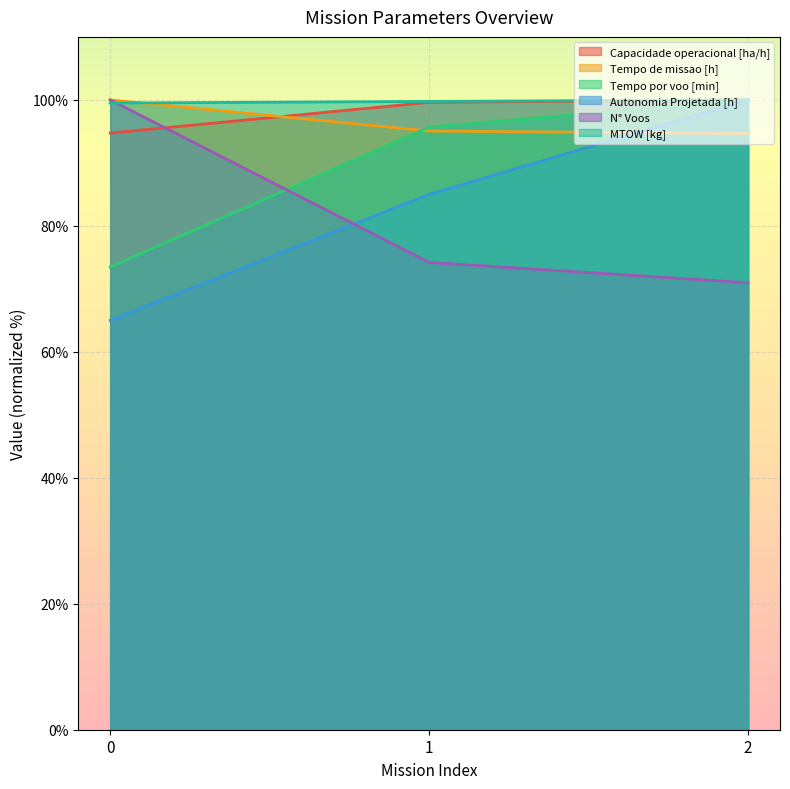

Rank the series by their maximum value, from highest to lowest.

Capacidade operacional [ha/h], Tempo de missao [h], Tempo por voo [min], Autonomia Projetada [h], N° Voos, MTOW [kg]